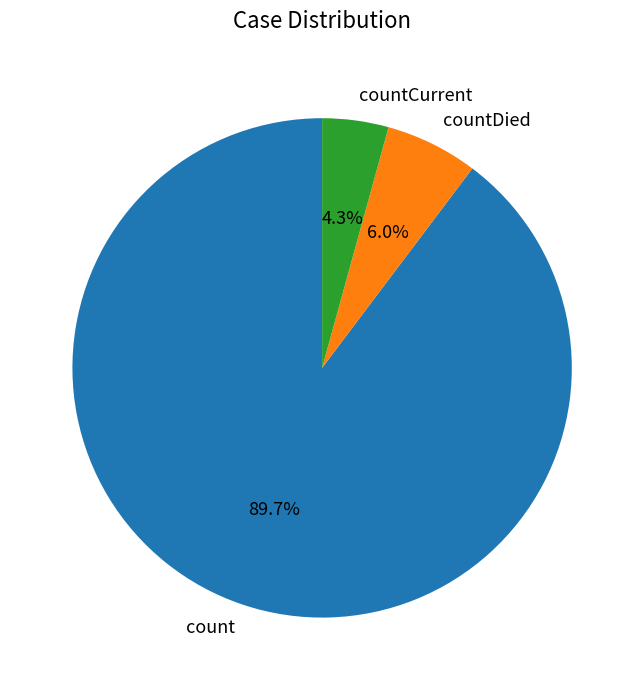

Does any single category account for the majority?

Yes